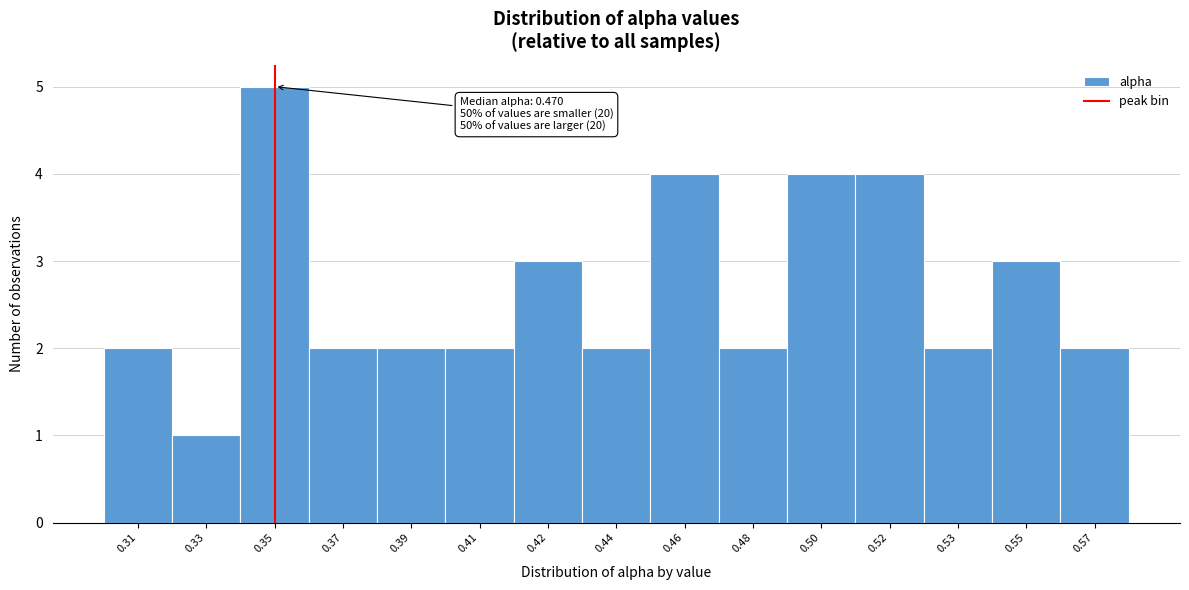

Reading left to right, extract all data points from this chart.

0.31=2	0.33=1	0.35=5	0.37=2	0.39=2	0.41=2	0.42=3	0.44=2	0.46=4	0.48=2	0.50=4	0.52=4	0.53=2	0.55=3	0.57=2